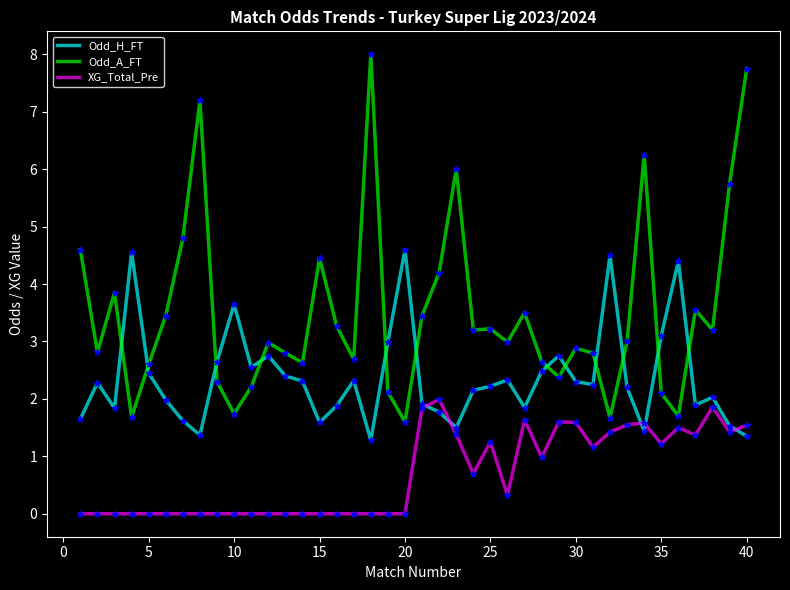

What is the lowest value of the Odd_A_FT series?

1.6